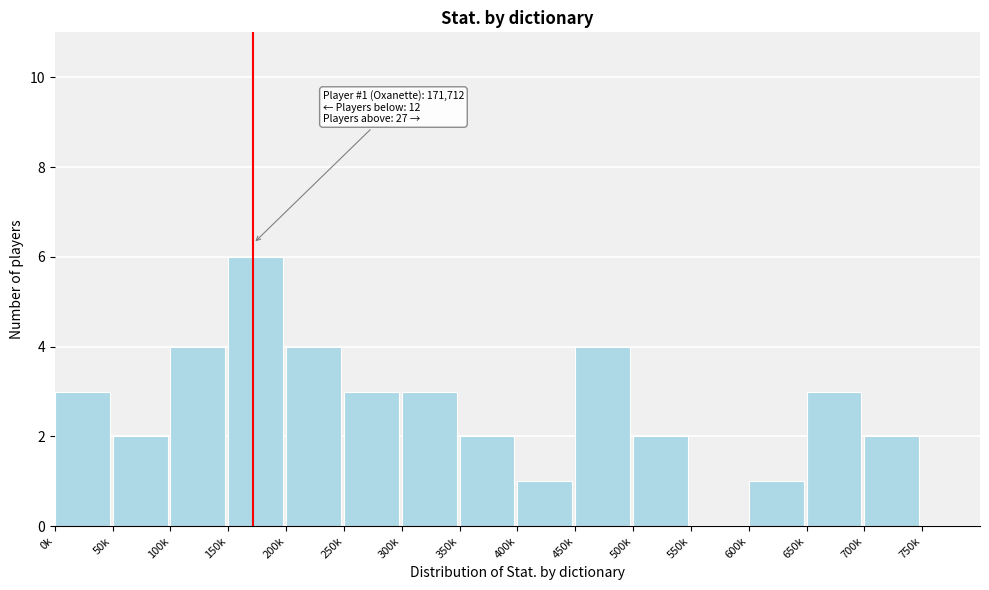

What is the maximum value shown in the chart?

6